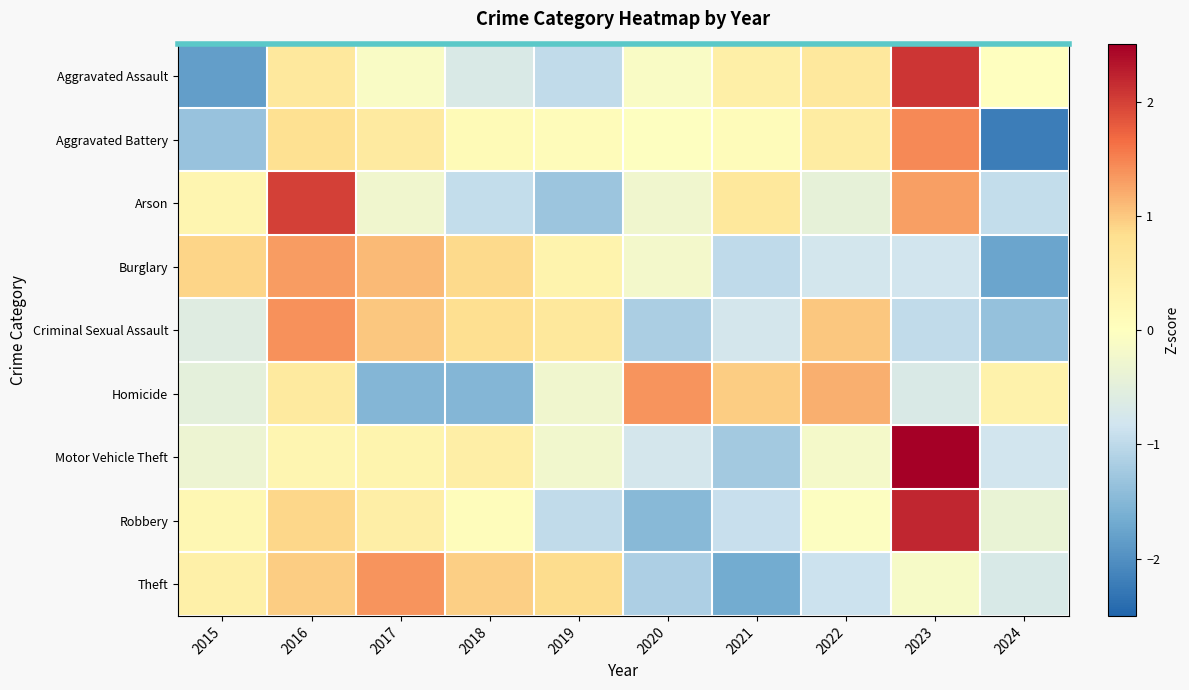

The Arson series shows -0.4 at 2022. True or false?

True